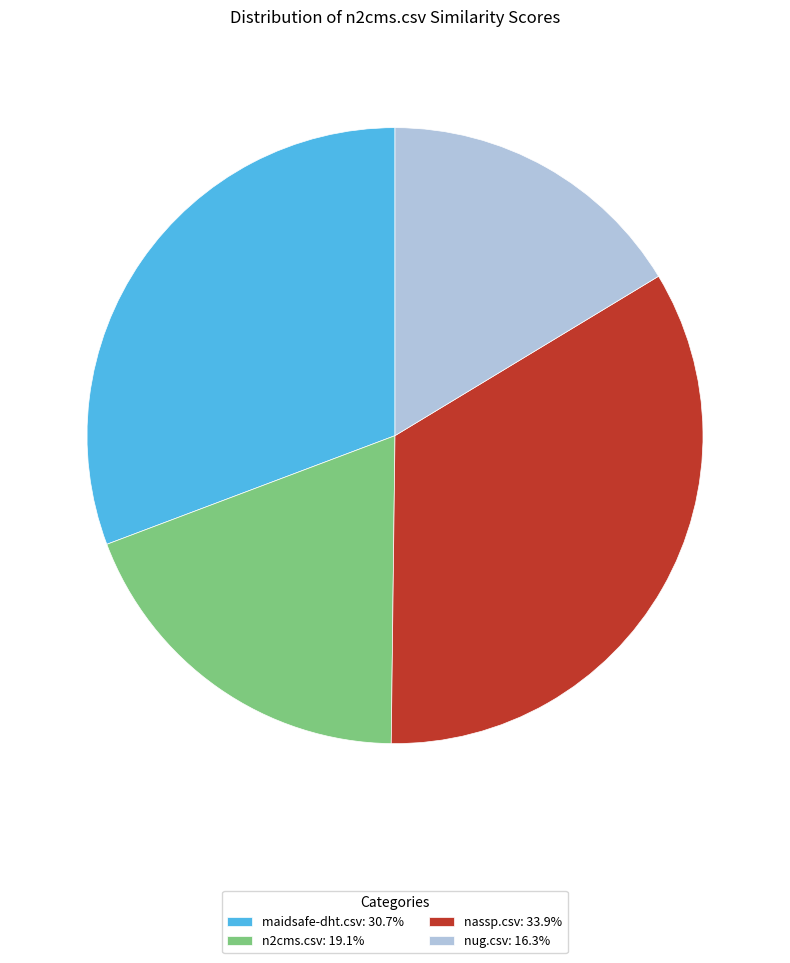

How many segments does this pie chart have?

4